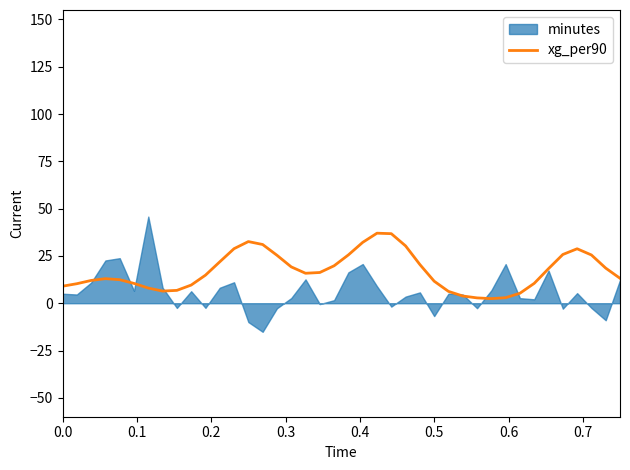

How many interior local peaks (higher than both neighbors) does the data have?

4